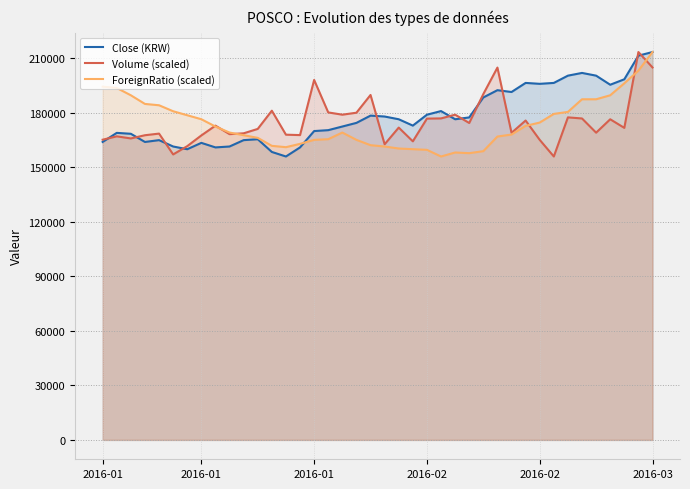

Does the chart have visible grid lines?

Yes